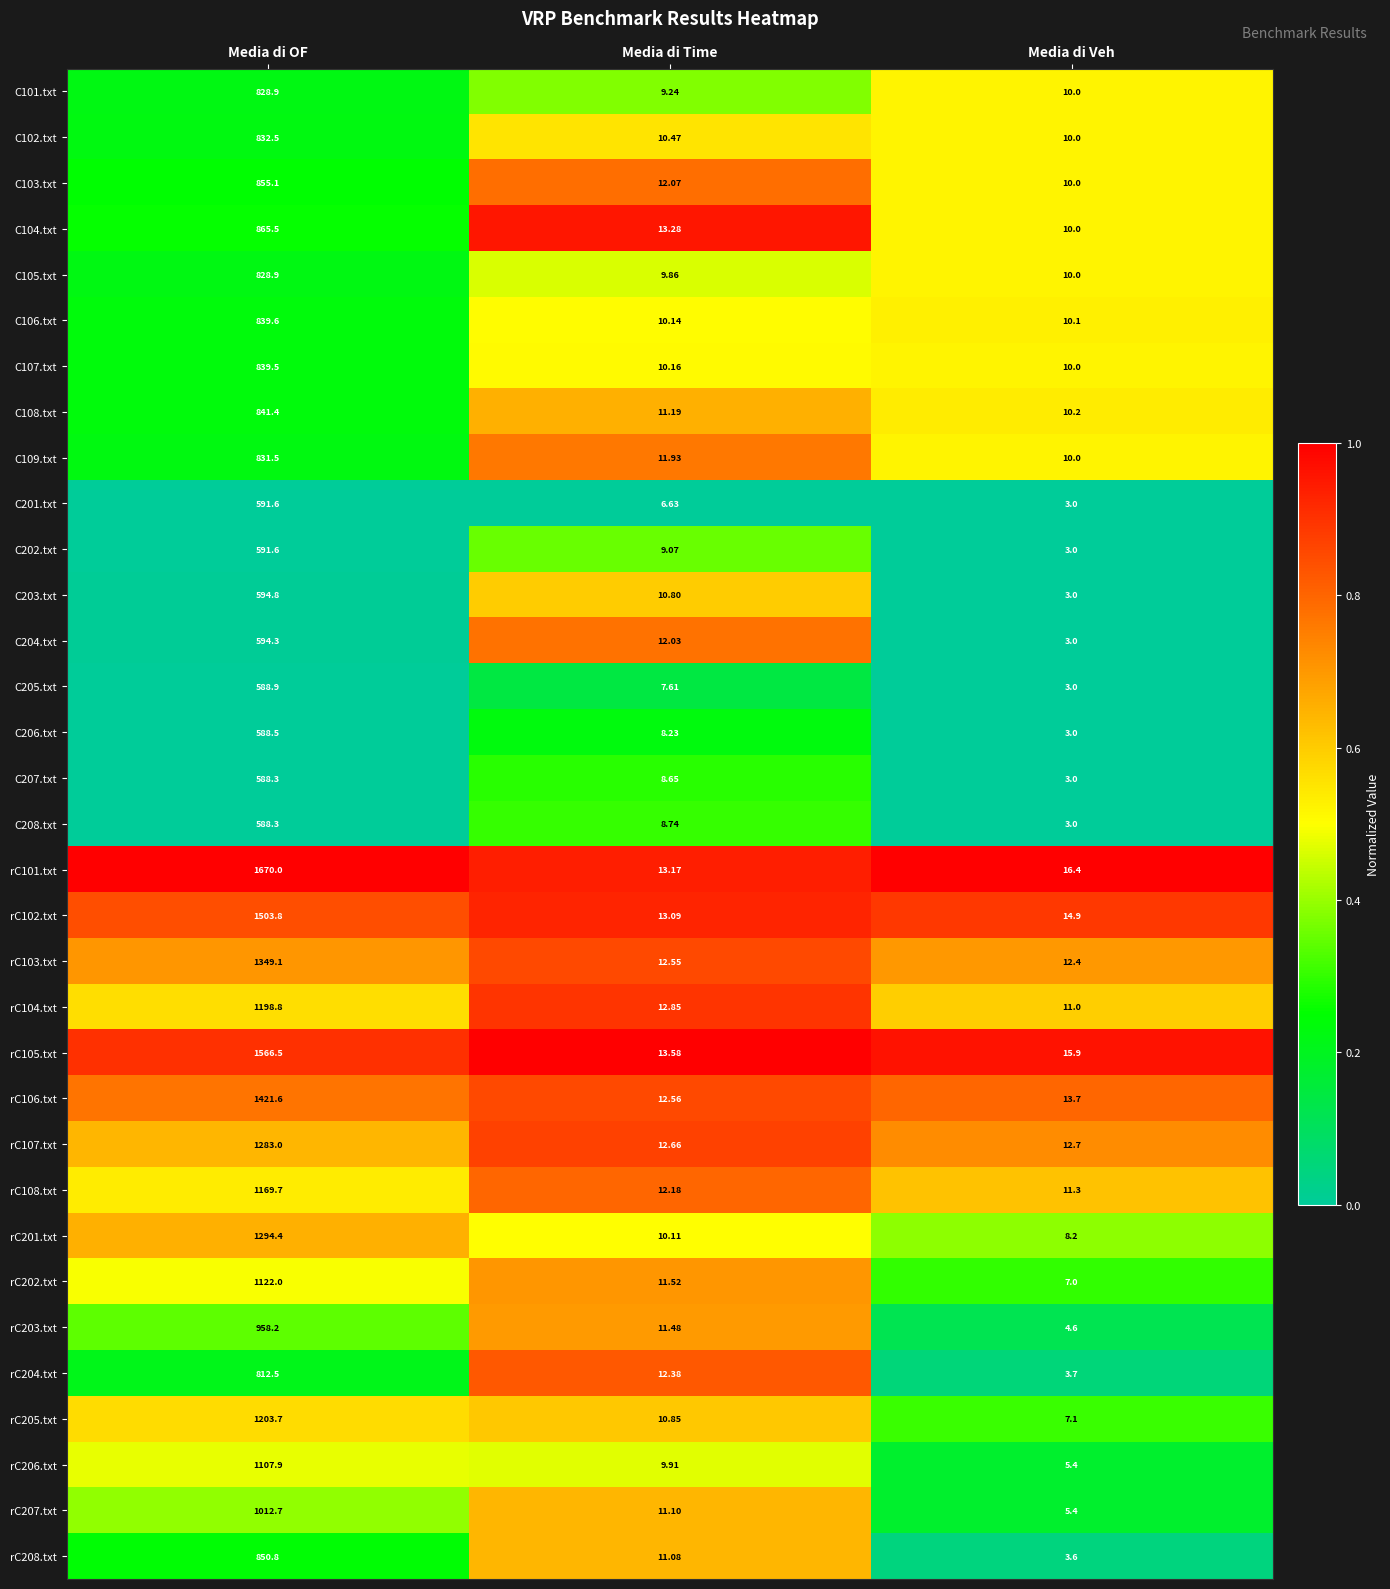

Rank the categories by rC102.txt value from highest to lowest.

Media di OF, Media di Veh, Media di Time